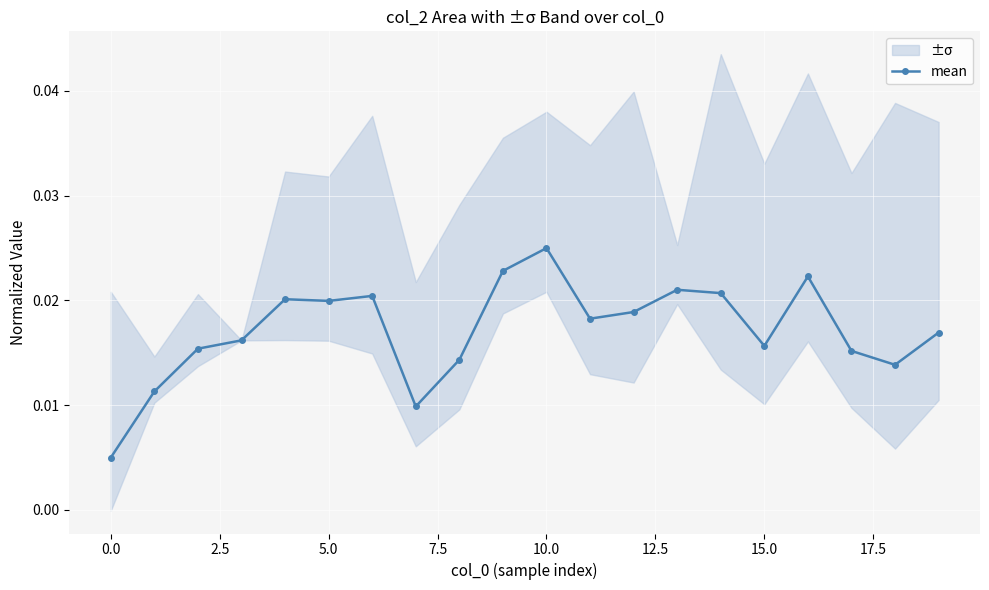

Is it true that the value at 15 is 0.0?

False